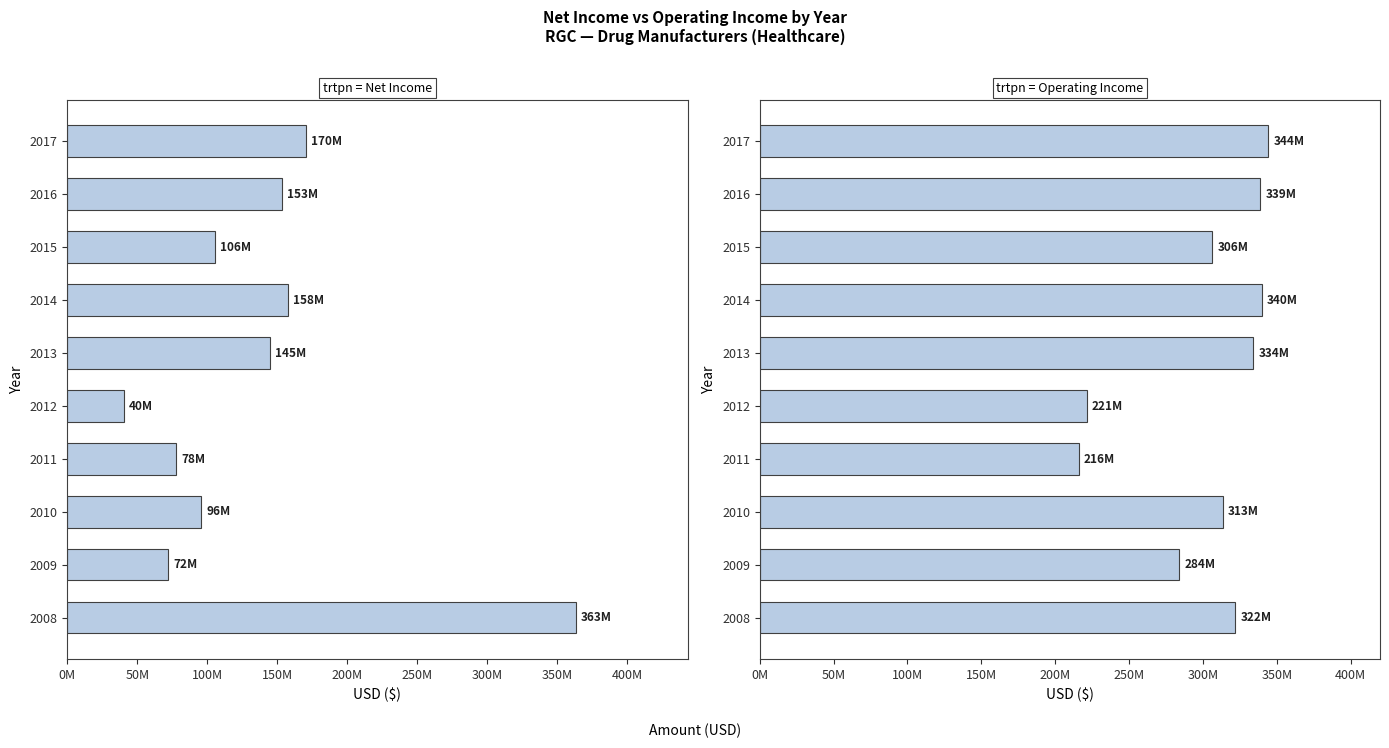

What is the difference between the maximum and minimum values in the Net Income series?

322700000